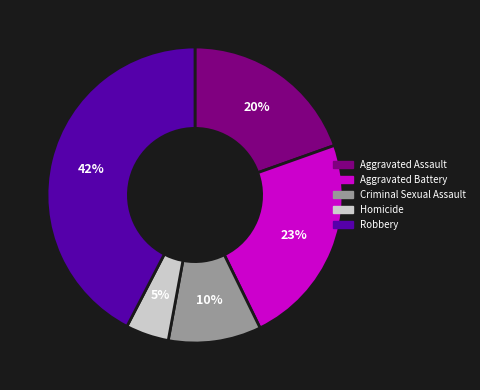

To the nearest percent, what percentage of the pie is Homicide?

5%